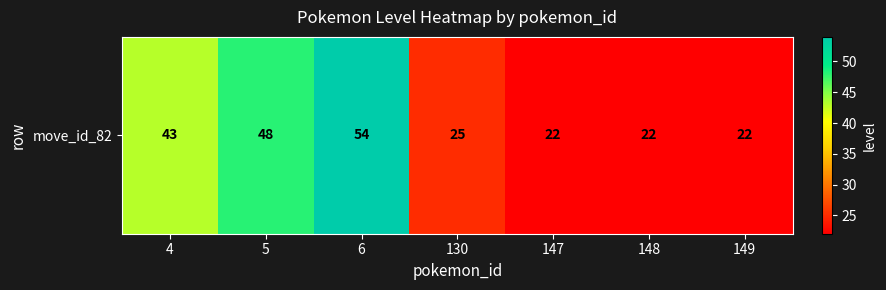

The value at 149 is 22. True or false?

True